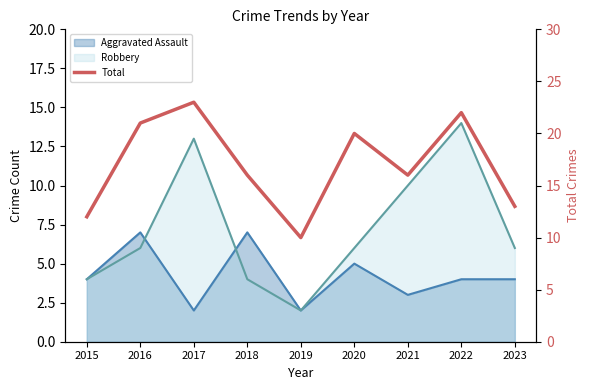

True or false: the data shows 5 at 2022.

False